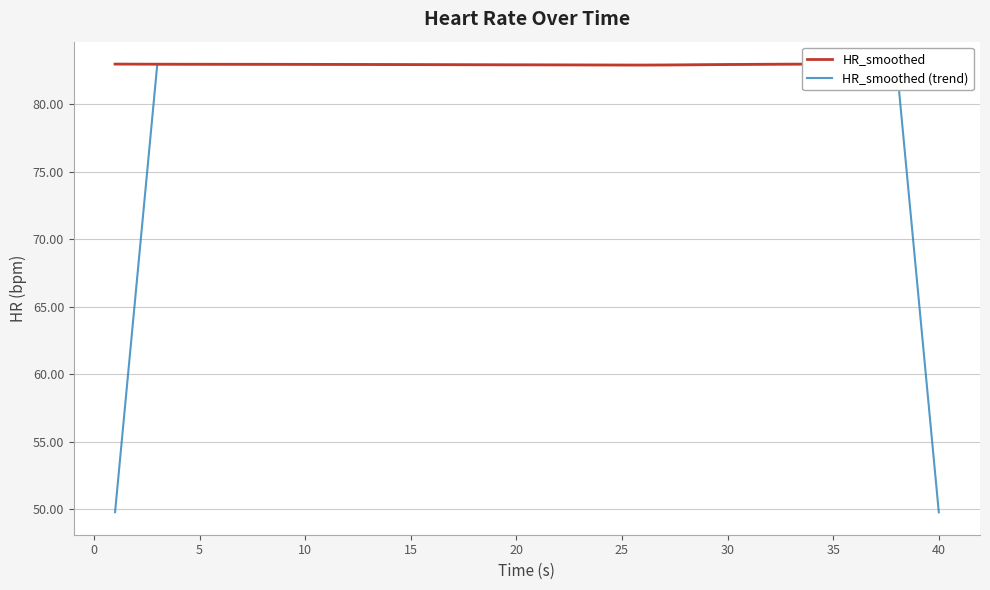

Reading left to right, transcribe all the data shown in this chart.

HR_smoothed: 83.0	83.0	83.0	83.0	83.0	83.0	83.0	83.0	83.0	83.0	83.0	83.0	83.0	83.0	83.0	82.9	82.9	82.9	82.9	82.9	82.9	82.9	82.9	82.9	82.9	82.9	82.9	82.9	82.9	83.0	83.0	83.0	83.0	83.0	83.0	83.0	83.0	83.0	83.0	83.0
HR_smoothed (trend): 49.8	66.4	83.0	83.0	83.0	83.0	83.0	83.0	83.0	83.0	83.0	83.0	83.0	83.0	83.0	82.9	82.9	82.9	82.9	82.9	82.9	82.9	82.9	82.9	82.9	82.9	82.9	82.9	82.9	83.0	83.0	83.0	83.0	83.0	83.0	83.0	83.0	83.0	66.4	49.8